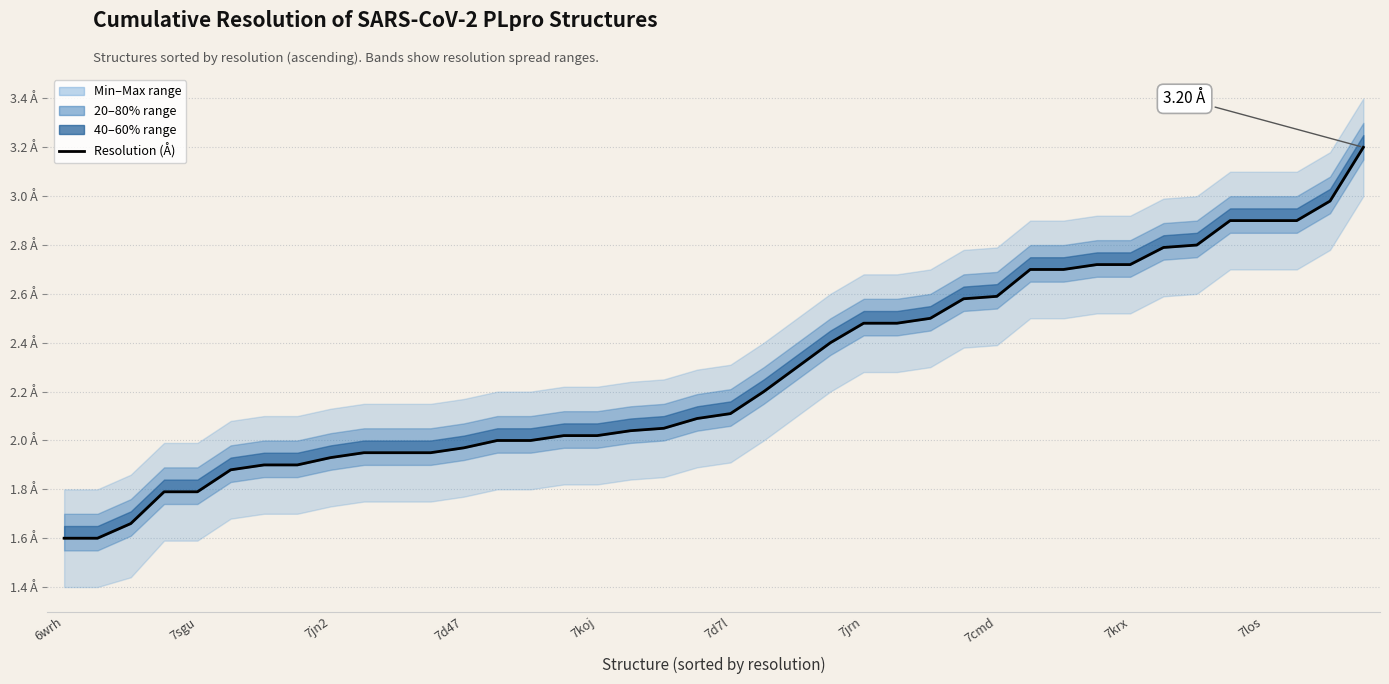

Approximately how many times larger is the value at 31 compared to 7d7l?

1.4